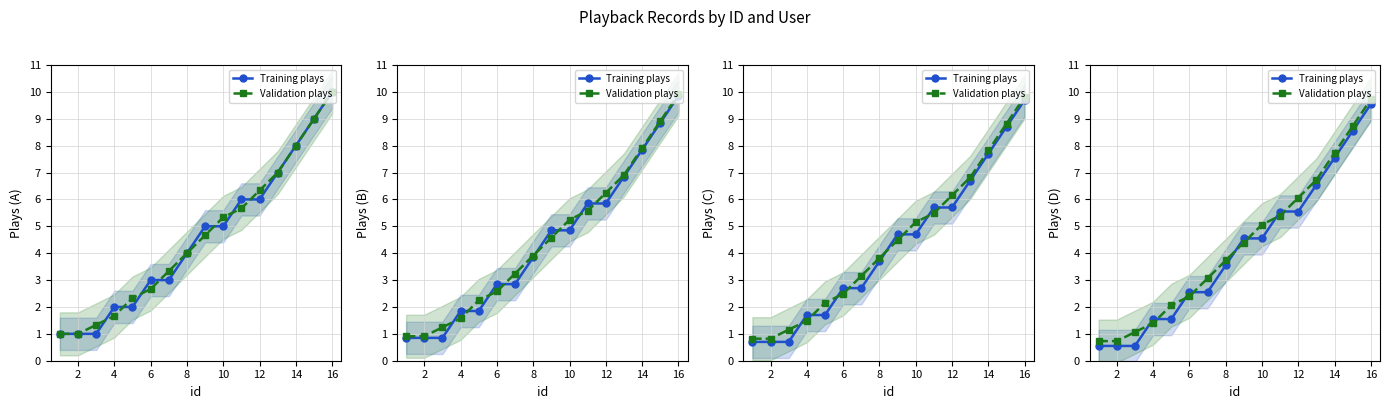

Which series ends up on top after the final intersection of Training plays and Validation plays?

Validation plays